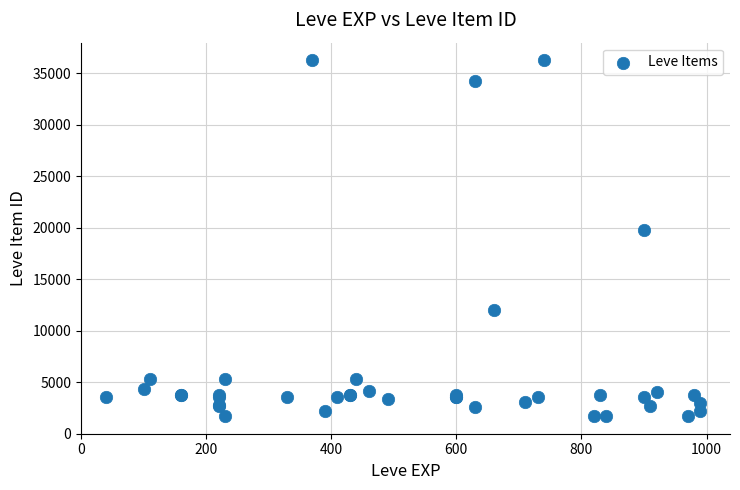

What Y value in the scatter plot is closest to 18967?

19744